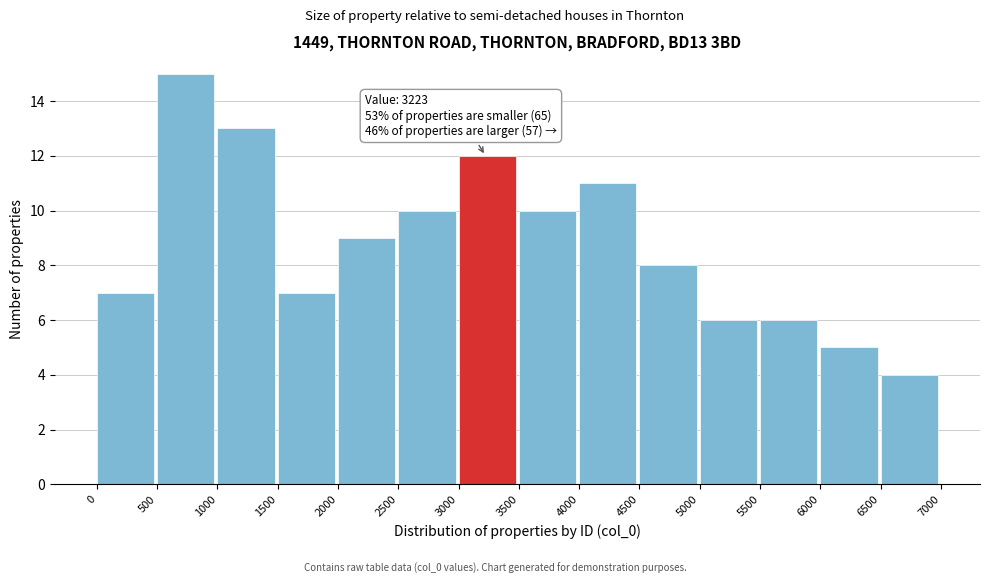

Over which range of the x-axis is the bar tallest?

500 to 1000